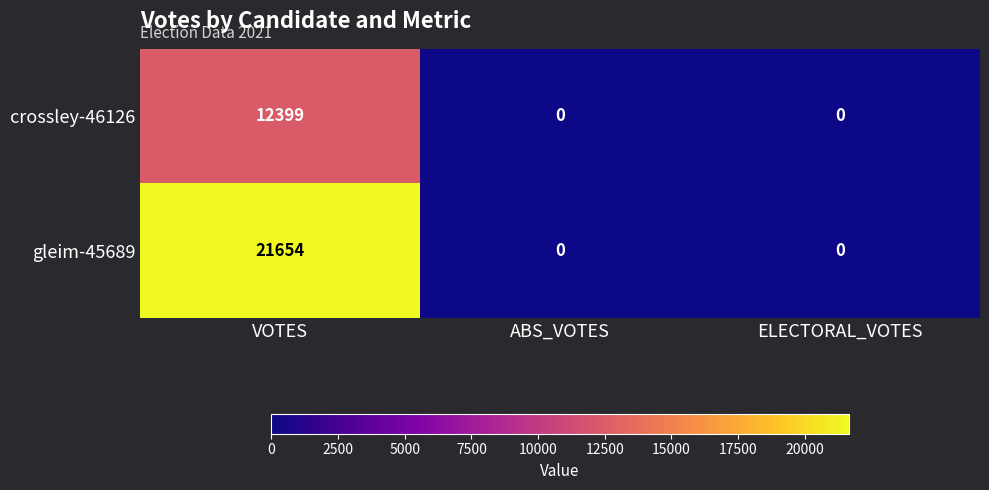

Reading right to left, extract all data points from this chart.

crossley-46126: 0	0	12399
gleim-45689: 0	0	21654